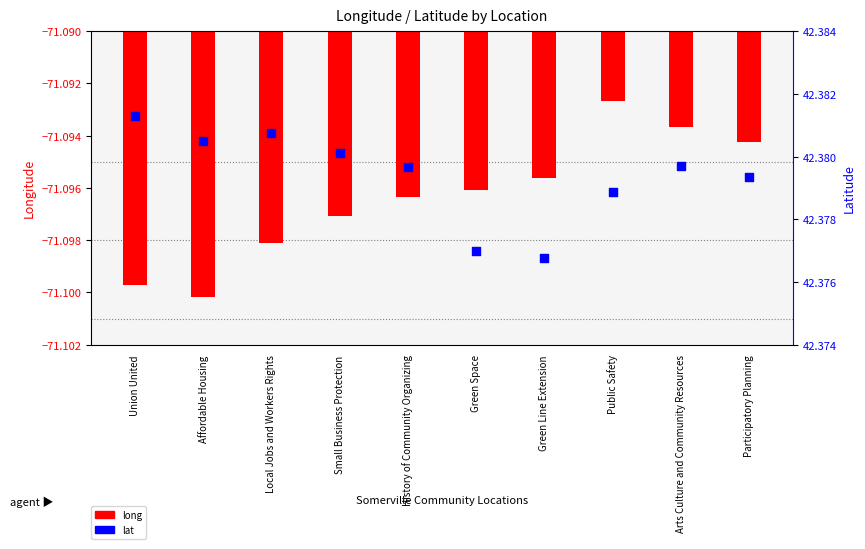

Which series has the widest spread of Y values?

long